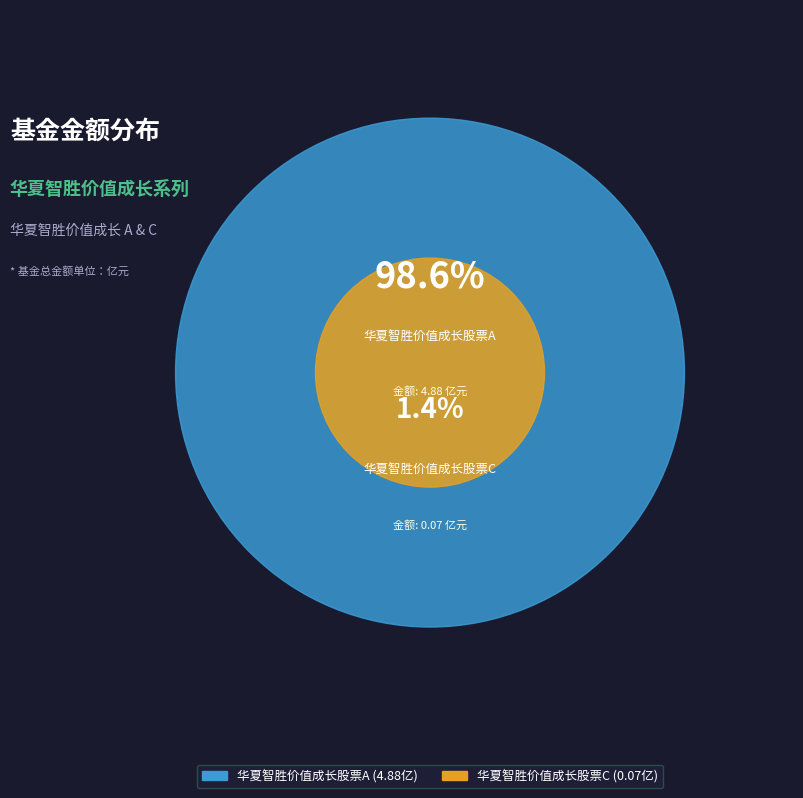

What is the smallest slice in the pie chart?

华夏智胜价值成长股票C